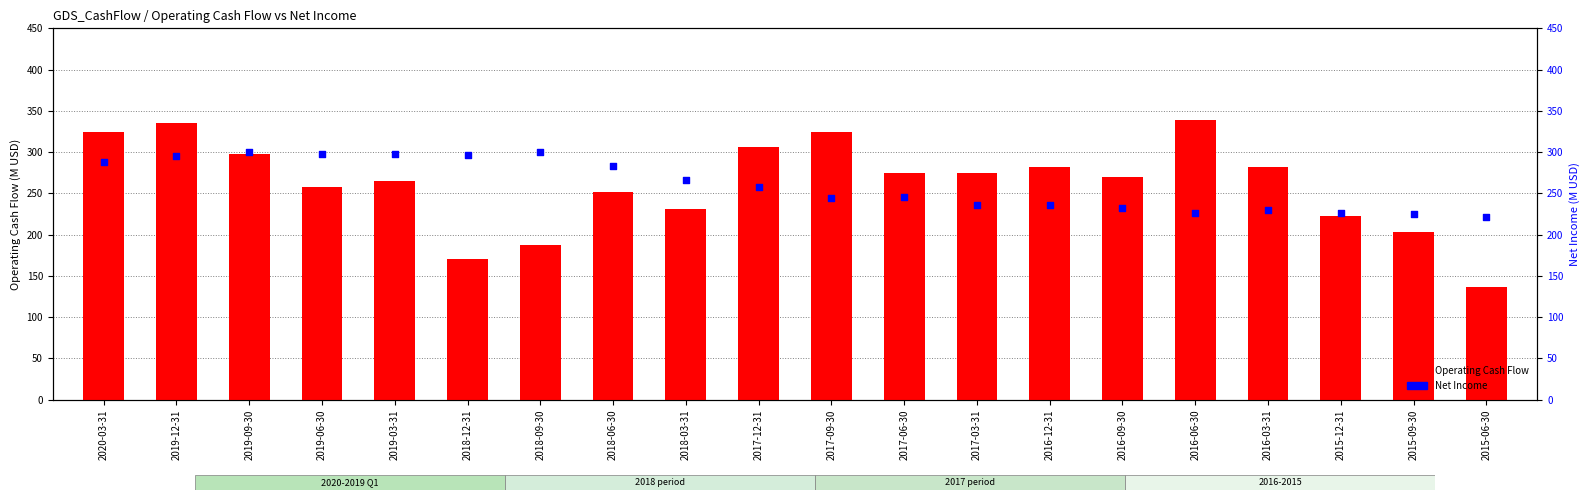

What is the total value across all series at 2017-06-30?

519.8